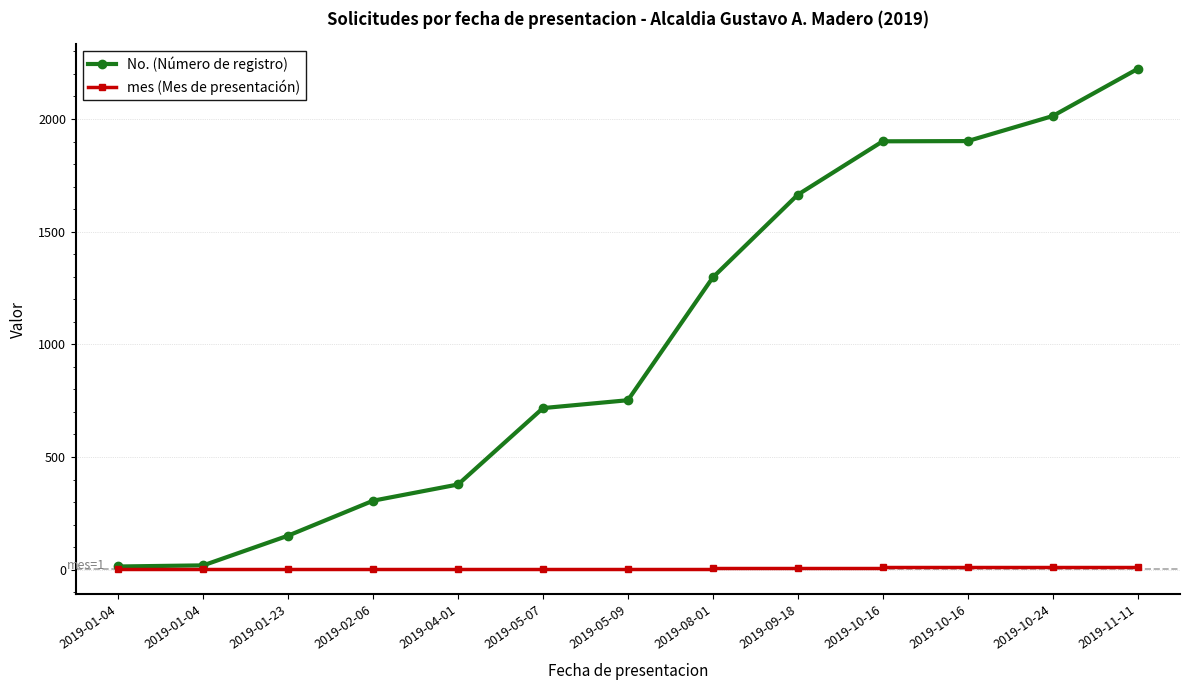

Between 2019-05-09 and 2019-01-23, which is larger?

2019-05-09